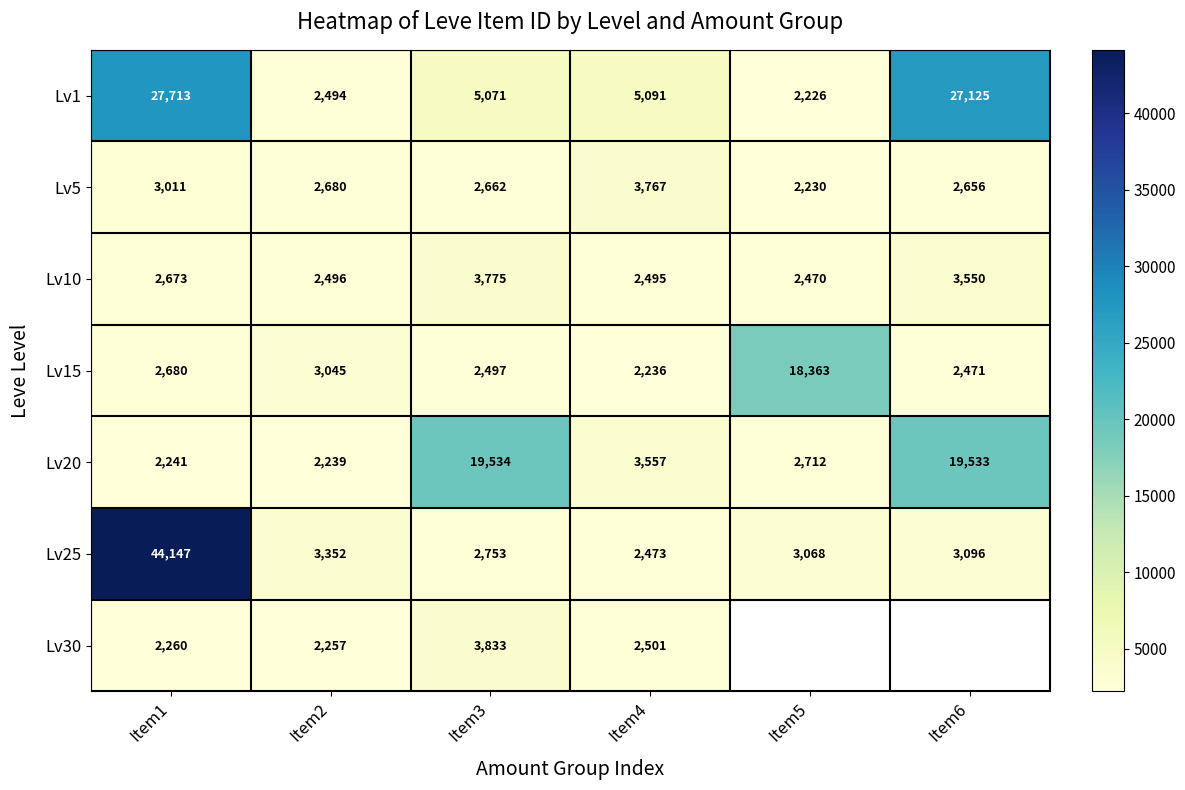

At which category is the sum across all series the highest?

Item1